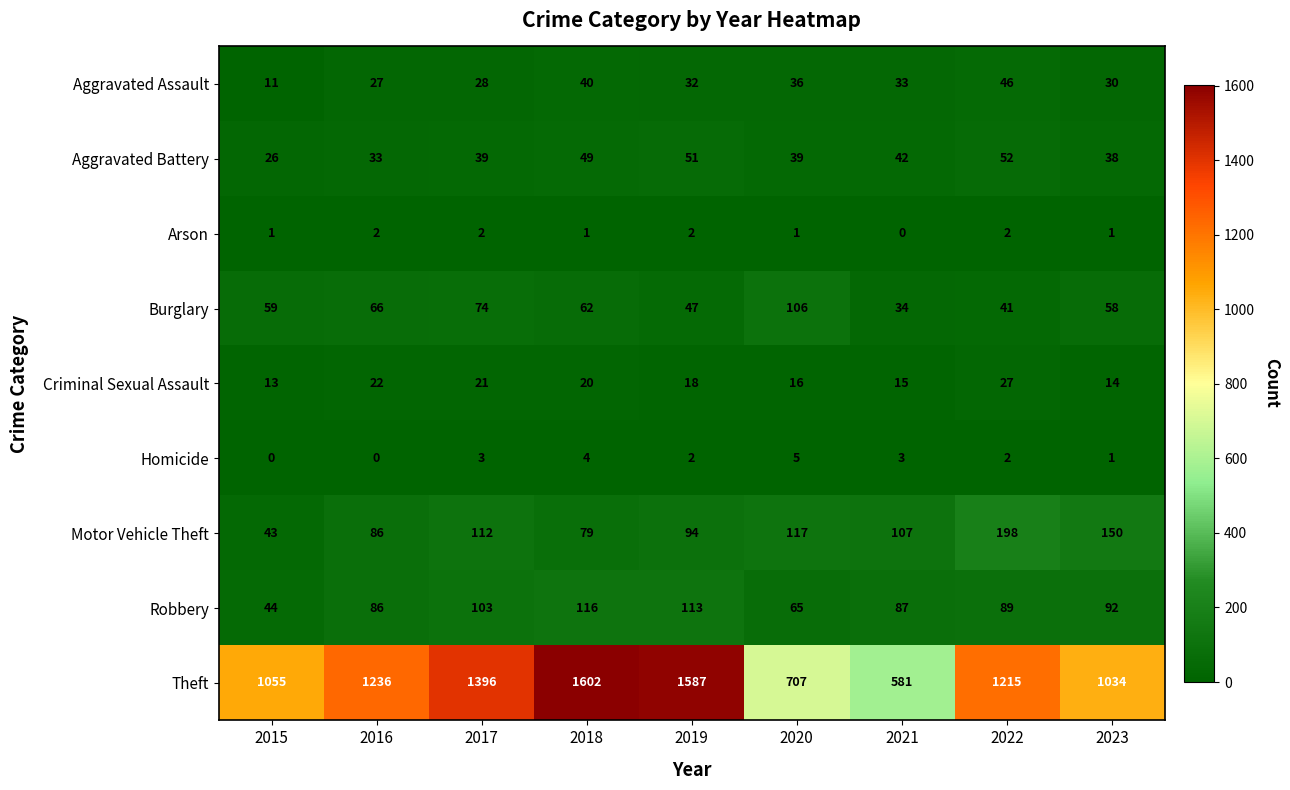

What is the difference between the maximum and minimum values in the Burglary series?

72